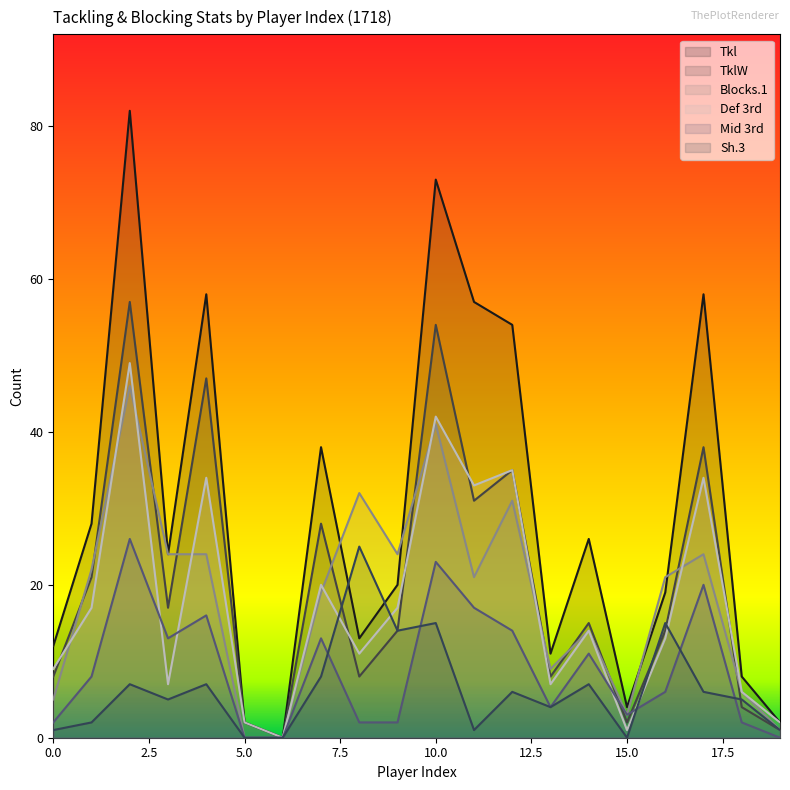

In Mid 3rd, how many points are lower than both neighbors (excluding endpoints)?

3